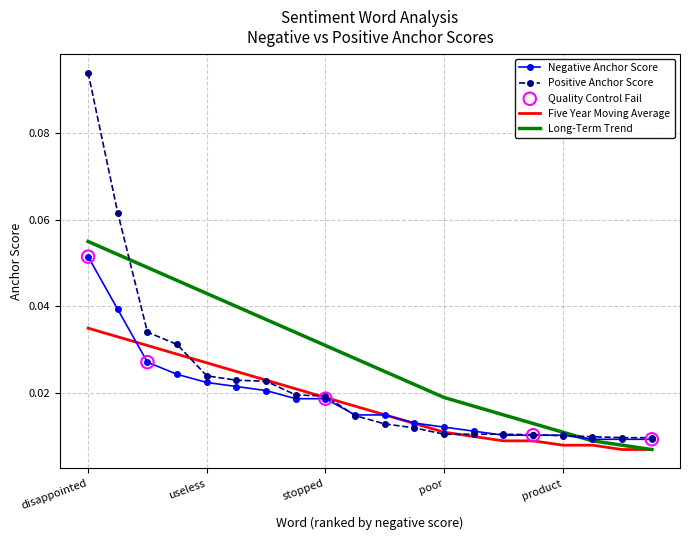

Which series has the largest range (max minus min)?

Positive Anchor Score